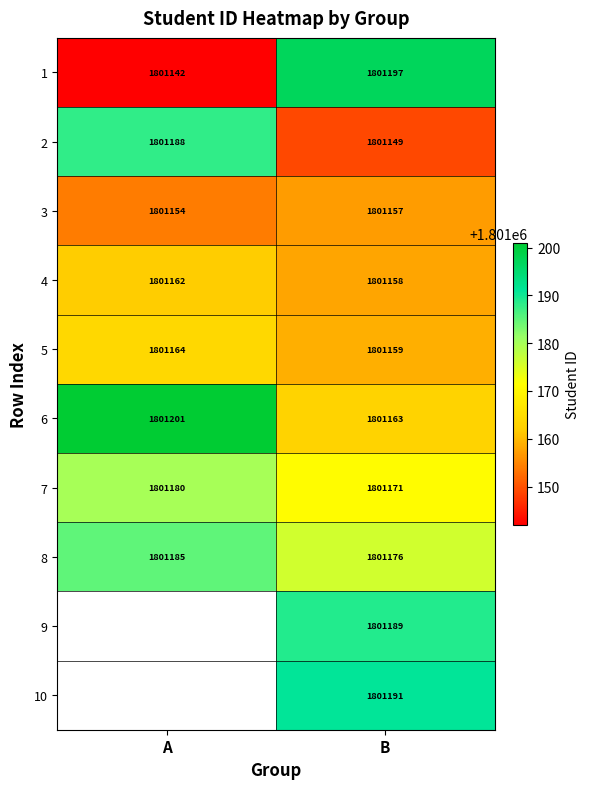

What is the difference between the maximum and minimum values in the 7 series?

9